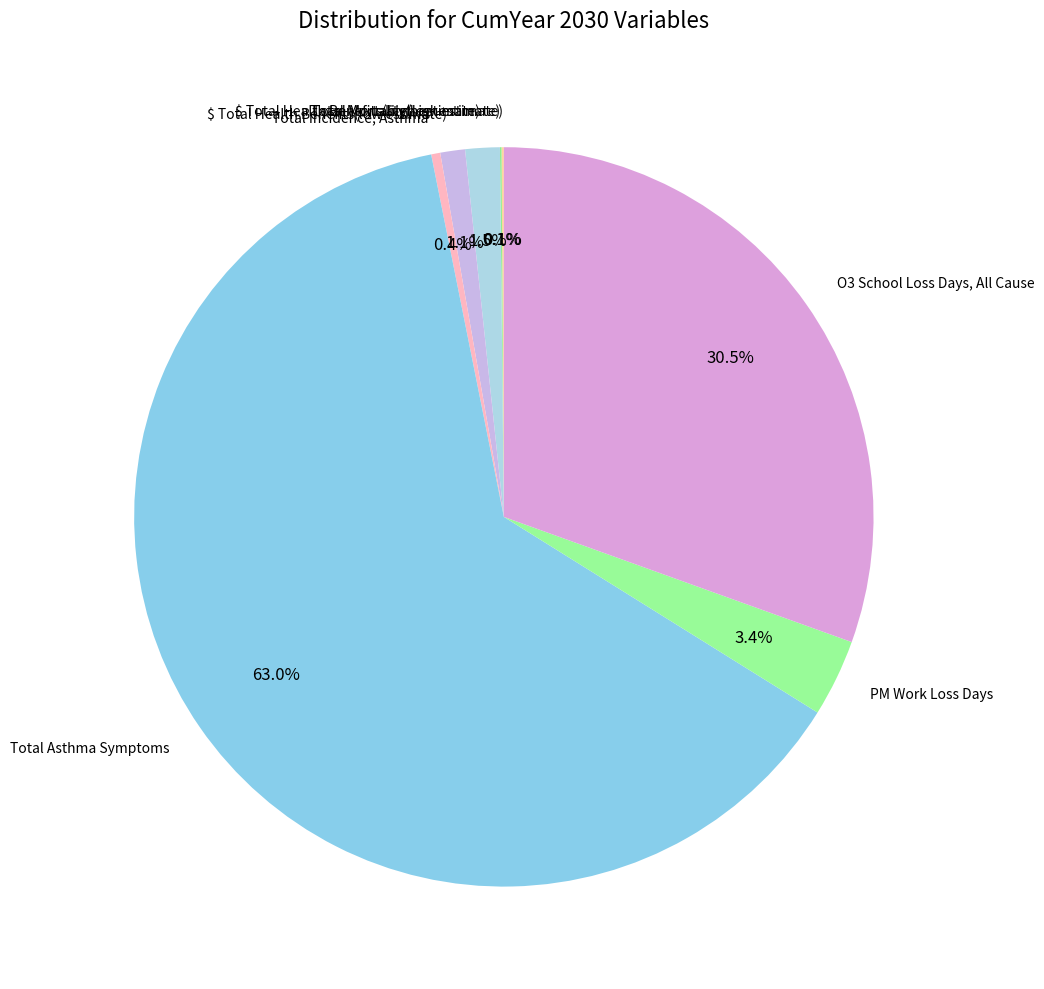

The $ Total Health Benefits(low estimate) slice represents 1% of the pie. True or false?

True